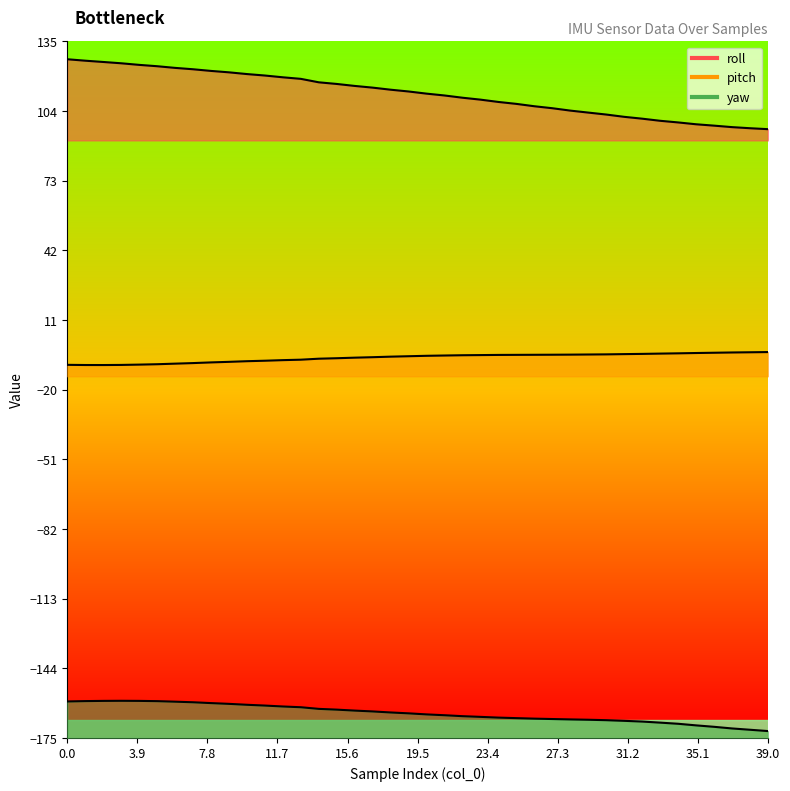

What is the total value across all series at 11?

-47.9